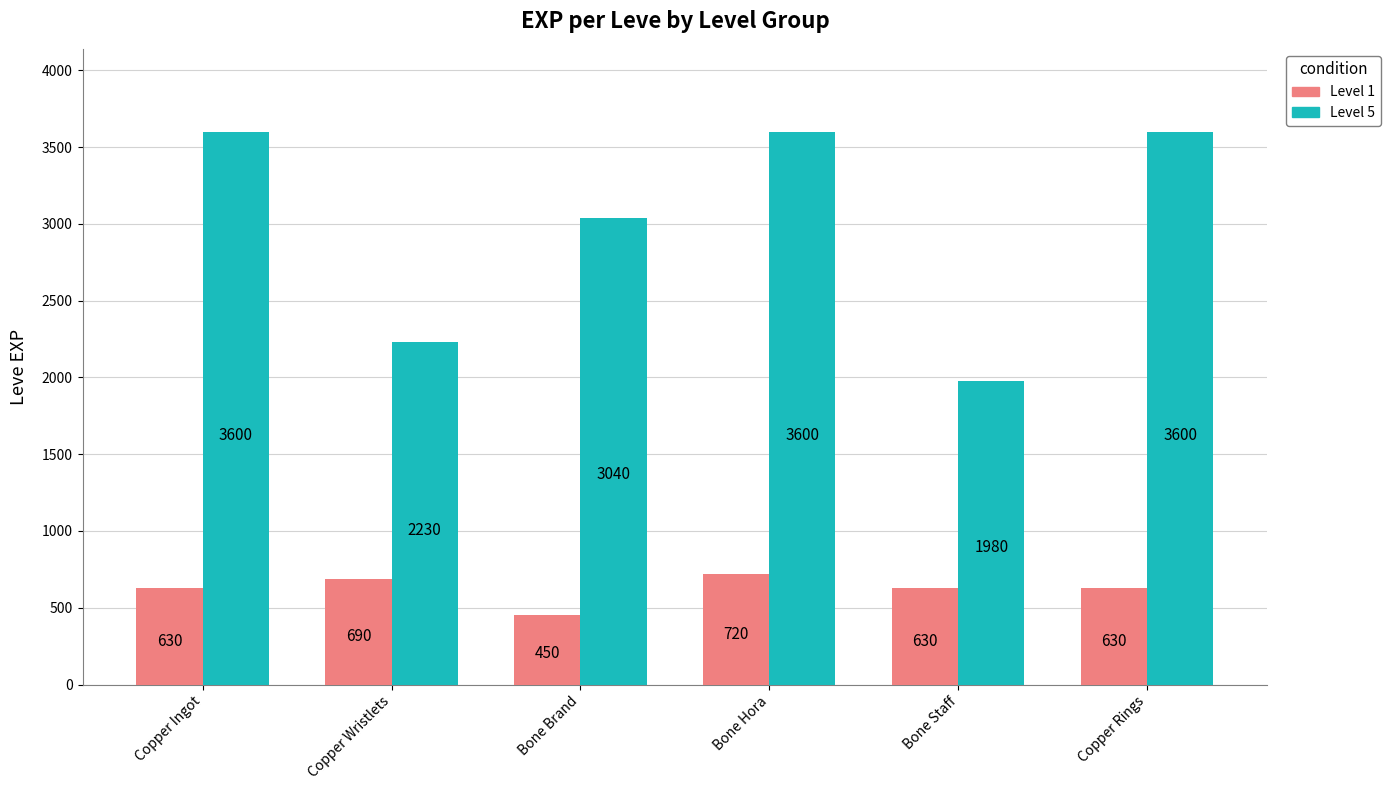

The value of Level 5 at Copper Ingot is 5305. True or false?

False